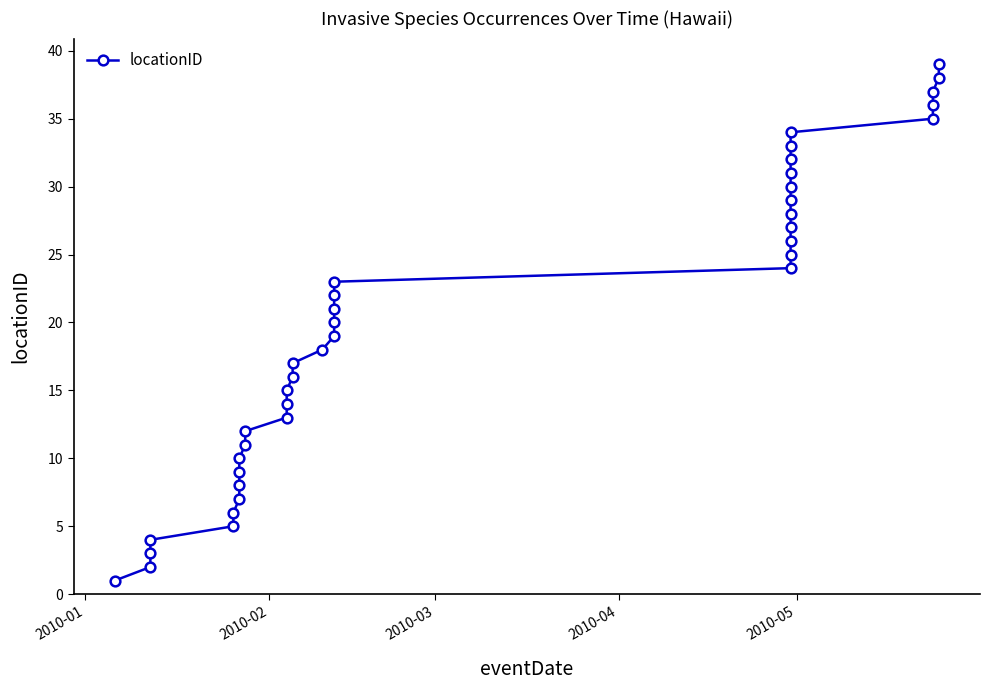

What is the value of the 36th point from the left?

36